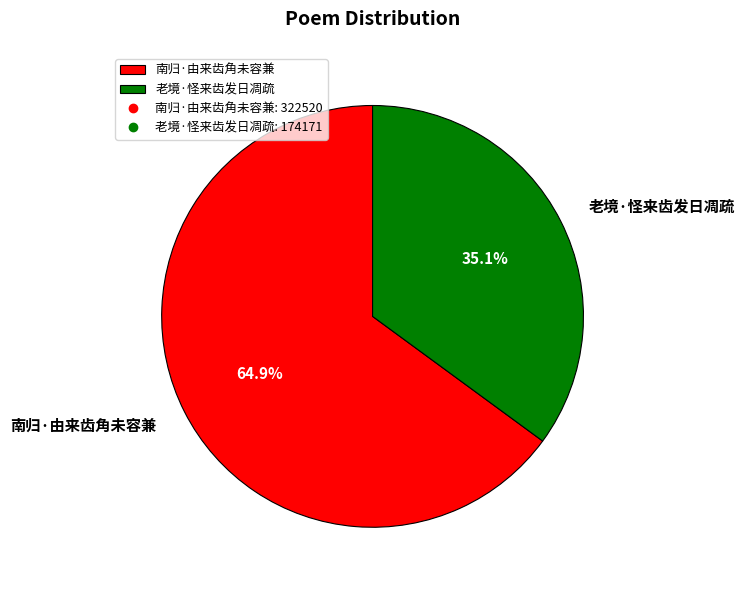

To the nearest percent, what is the difference between the 老境·怪来齿发日凋疏 and 南归·由来齿角未容兼 slice percentages?

30%